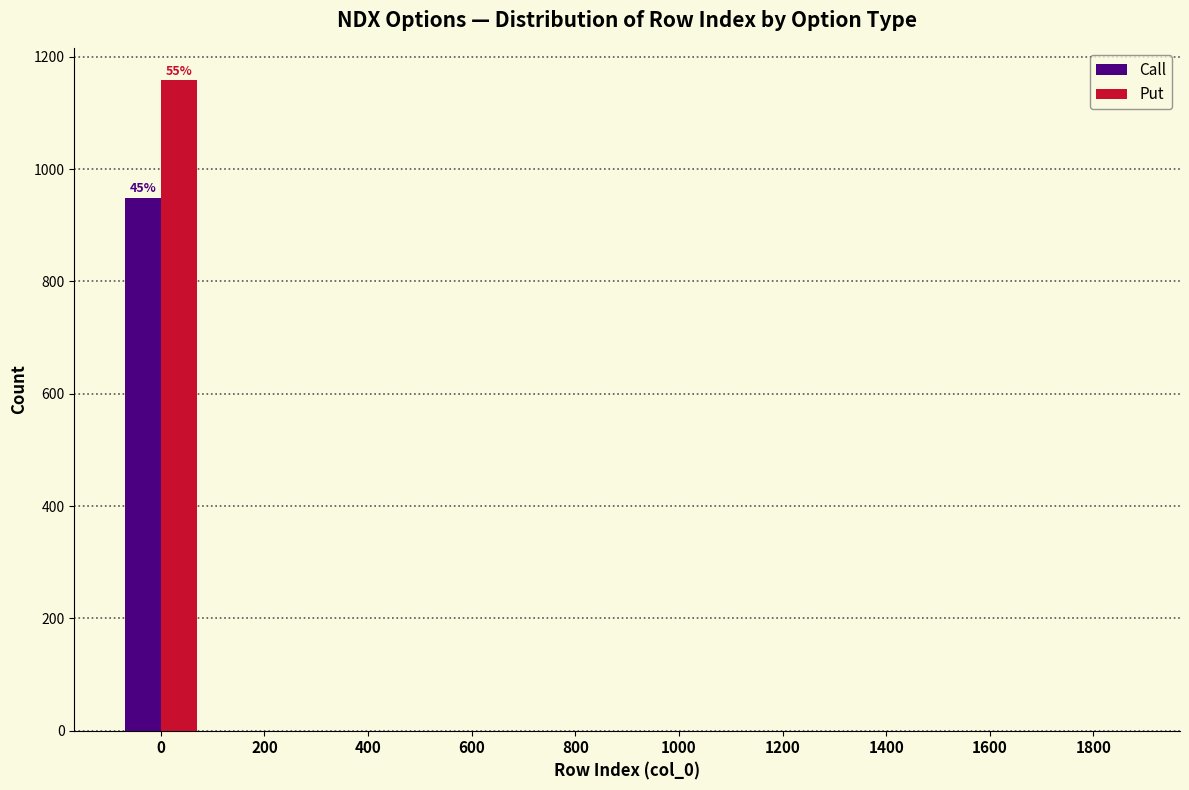

Reading left to right, list all the values displayed in this chart.

Call: 0=948	200=0	400=0	600=0	800=0	1000=0	1200=0	1400=0	1600=0	1800=0
Put: 0=1158	200=0	400=0	600=0	800=0	1000=0	1200=0	1400=0	1600=0	1800=0